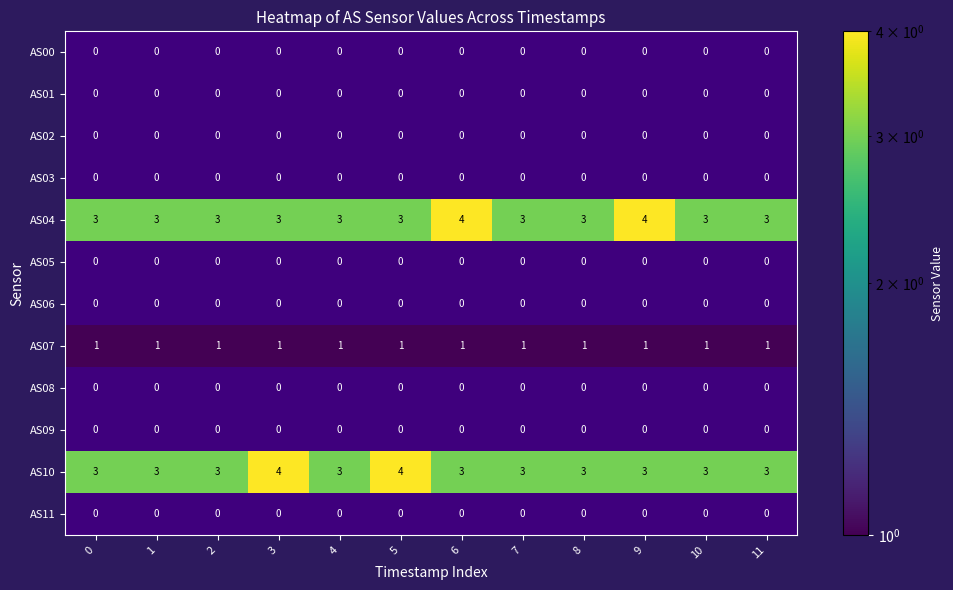

The value of AS10 at 1693544899 is 3. True or false?

True